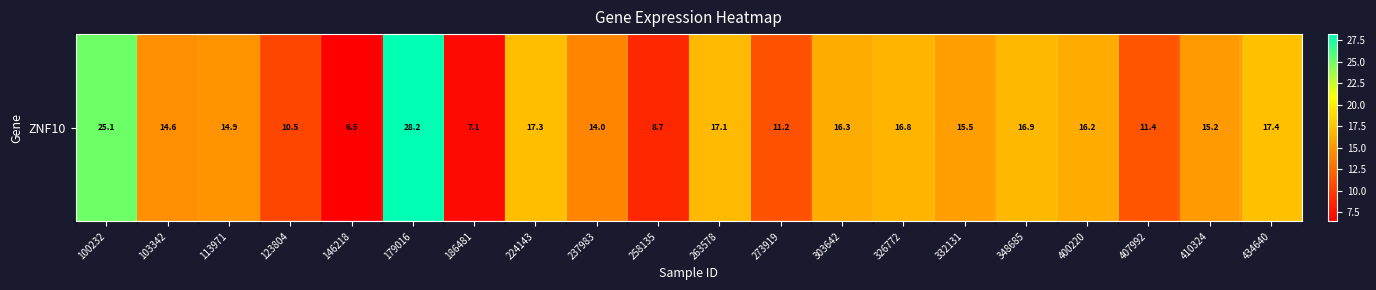

What is the difference between the values at 123804 and 326772?

6.2